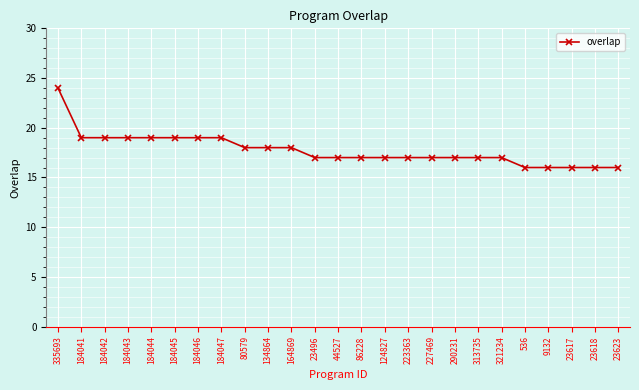

The value at 44527 is 22. True or false?

False